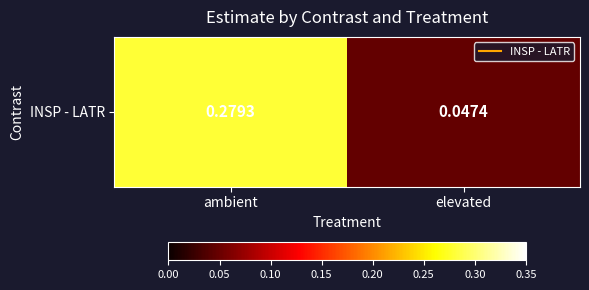

How many values are between 0 and 1?

2